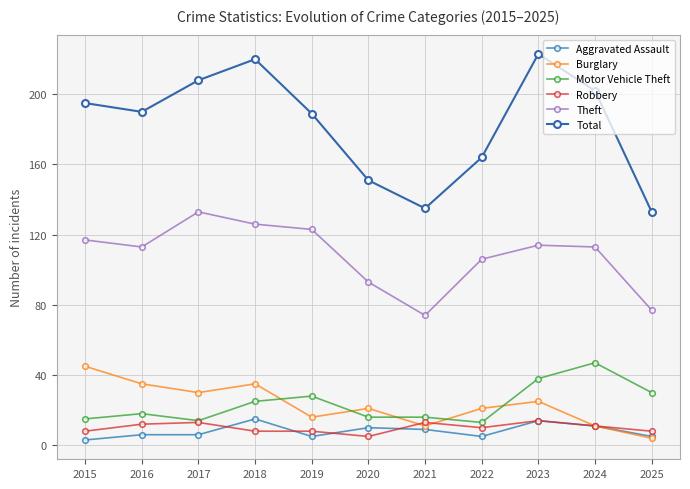

True or false: Aggravated Assault and Burglary cross at least once.

False